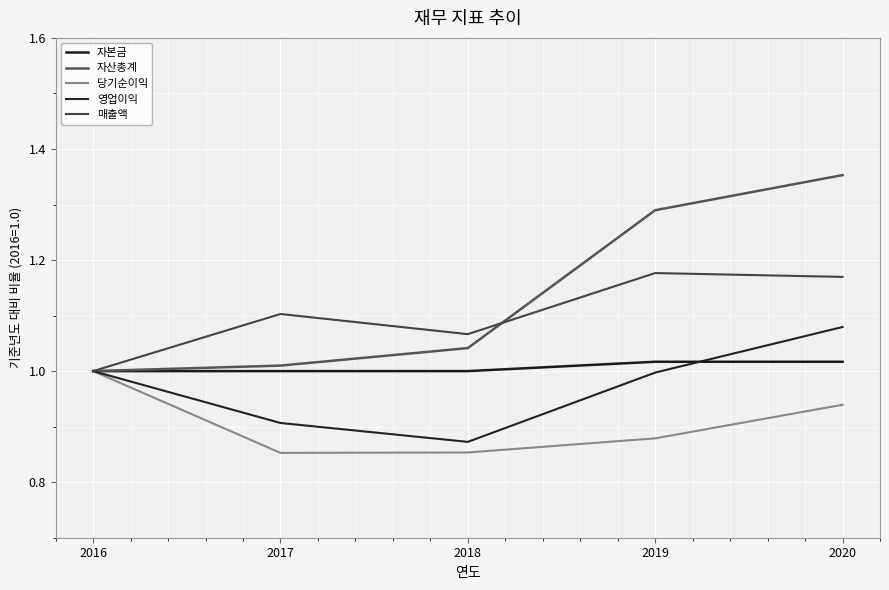

What is the value of the 자본금 point at the 5th from the left?

1.0